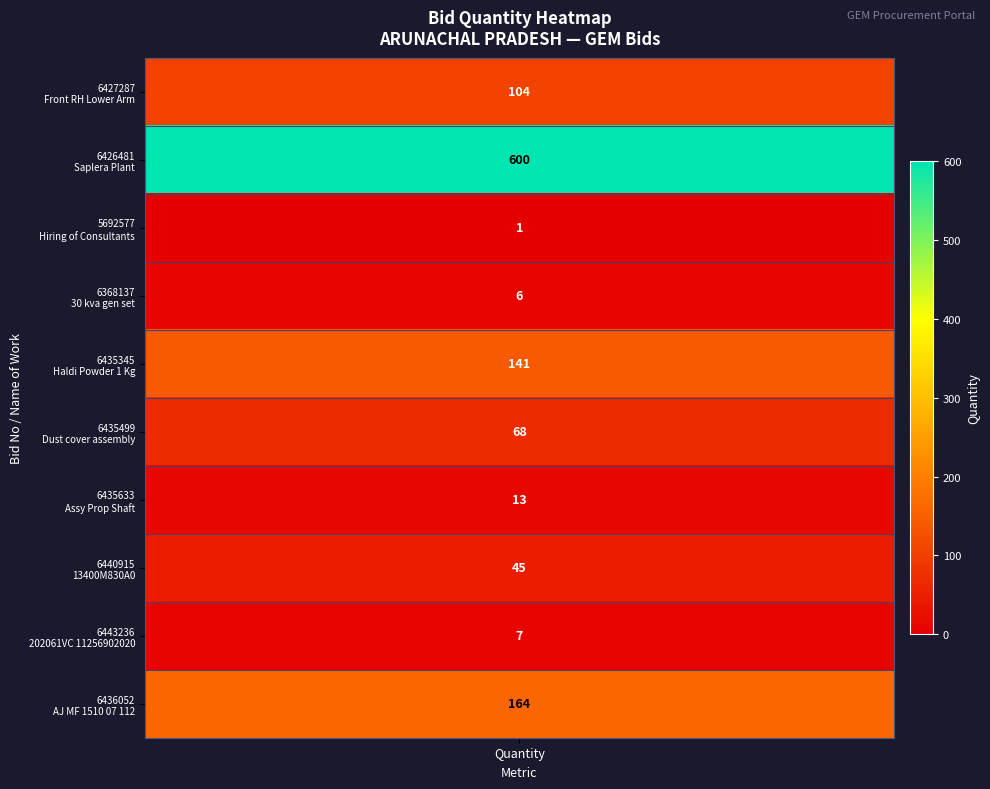

Reading left to right, transcribe all the data shown in this chart.

GEM/2025/B/6427287=104	GEM/2025/B/6426481=600	GEM/2024/B/5692577=1	GEM/2025/B/6368137=6	GEM/2025/B/6435345=141	GEM/2025/B/6435499=68	GEM/2025/B/6435633=13	GEM/2025/B/6440915=45	GEM/2025/B/6443236=7	GEM/2025/B/6436052=164